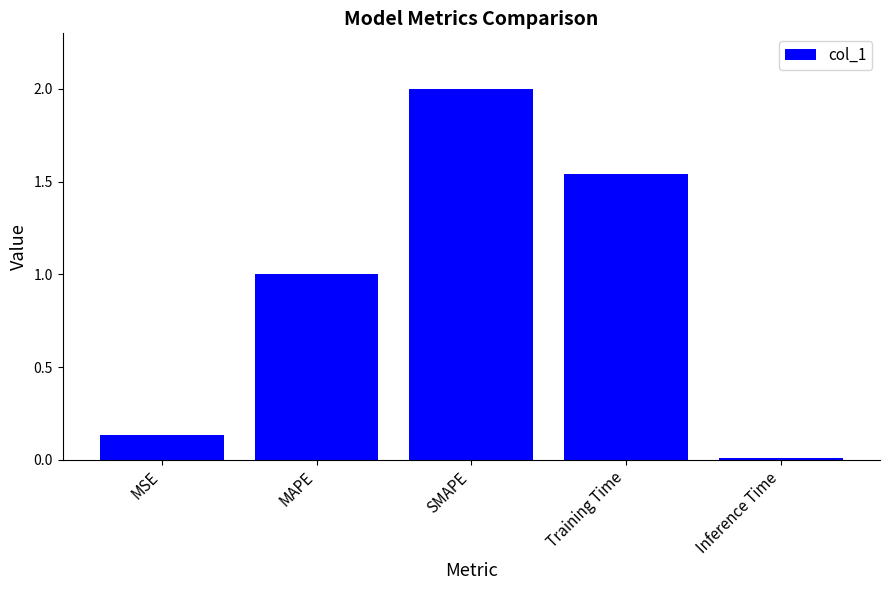

The chart shows a value of 1.1 at SMAPE. True or false?

False